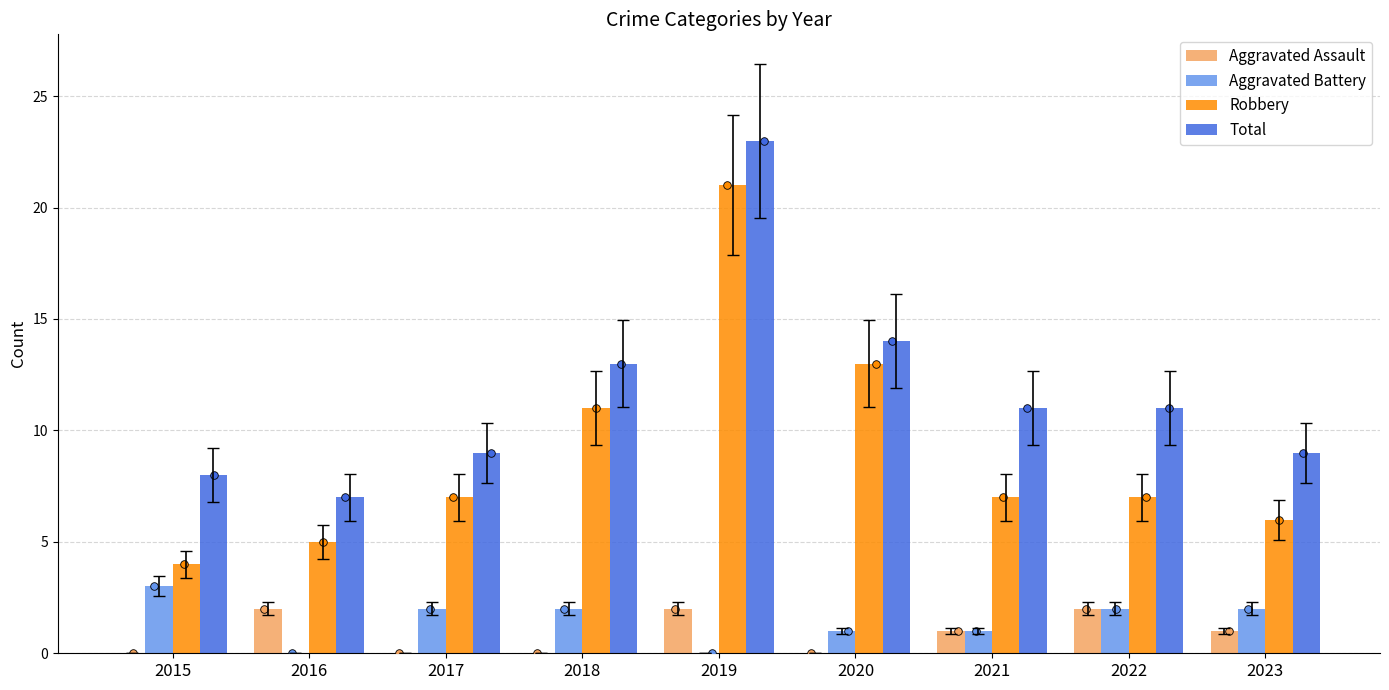

What is the total value across all series at 2018?

26